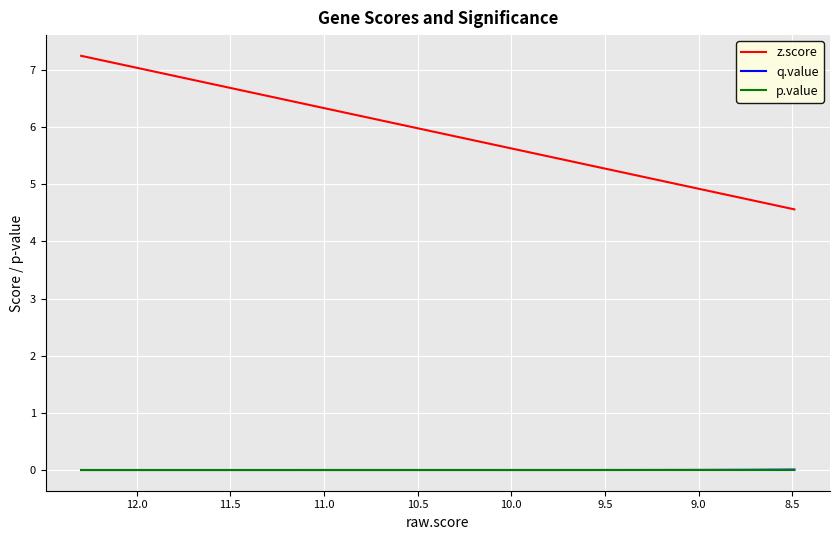

Which series has the widest spread of values?

z.score